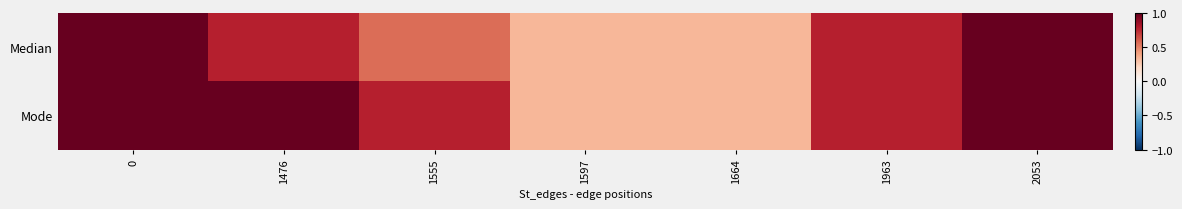

Reading left to right, extract all data points from this chart.

Median: 0=1.0	1476=0.8	1555=0.6	1597=0.3	1664=0.3	1963=0.8	2053=1.0
Mode: 0=1.0	1476=1.0	1555=0.8	1597=0.3	1664=0.3	1963=0.8	2053=1.0